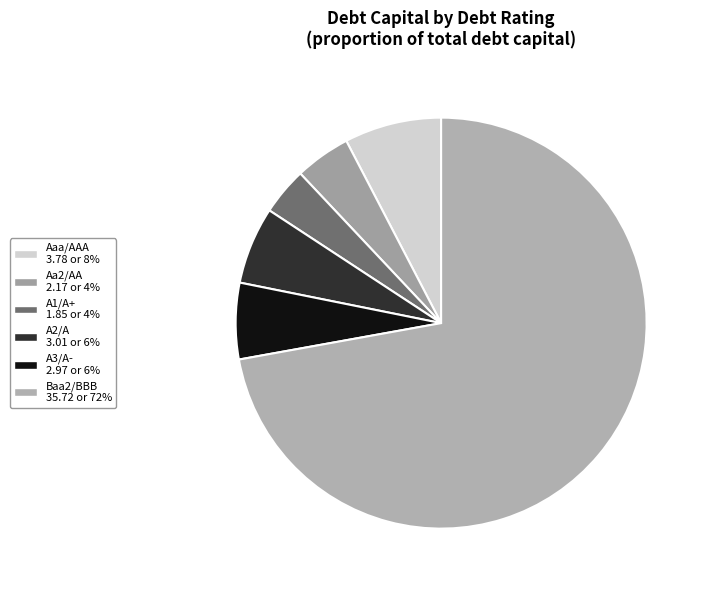

Is it true that Aa2/AA is 19% of the pie?

False